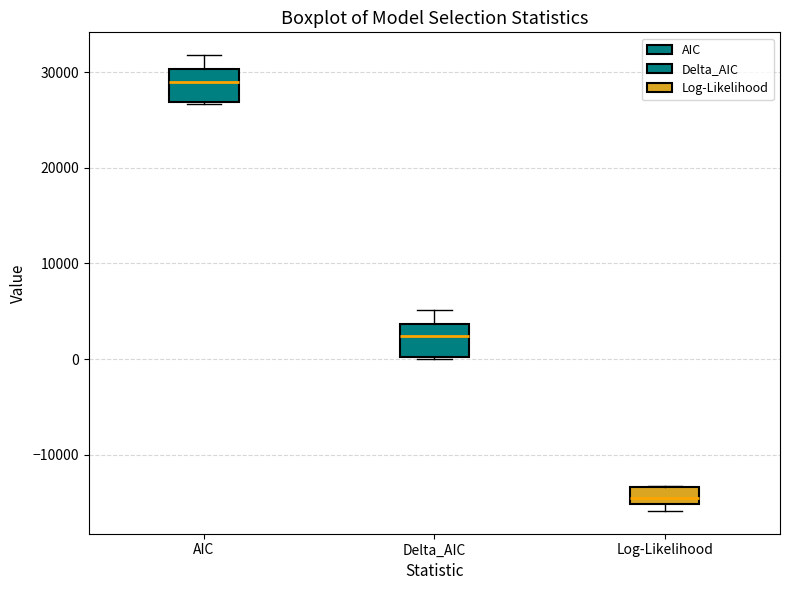

Reading left to right, read every box against the y-axis: the position of its median line, the range the box covers, and the ends of its whiskers. The values are not printed on the chart, so give them approximately, as read against the axis.

AIC: median 29000, box 27000 to 30000, whiskers 27000 to 32000
Delta_AIC: median 2000, box 0 to 4000, whiskers 0 to 5000
Log-Likelihood: median -15000 (inside the box), box -15000 to -13000, whiskers -16000 to -13000